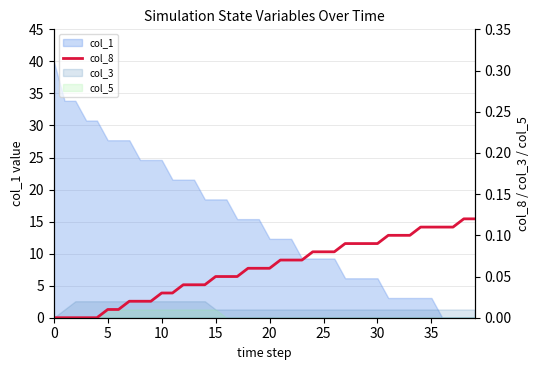

What value does the data have at 38?

0.1